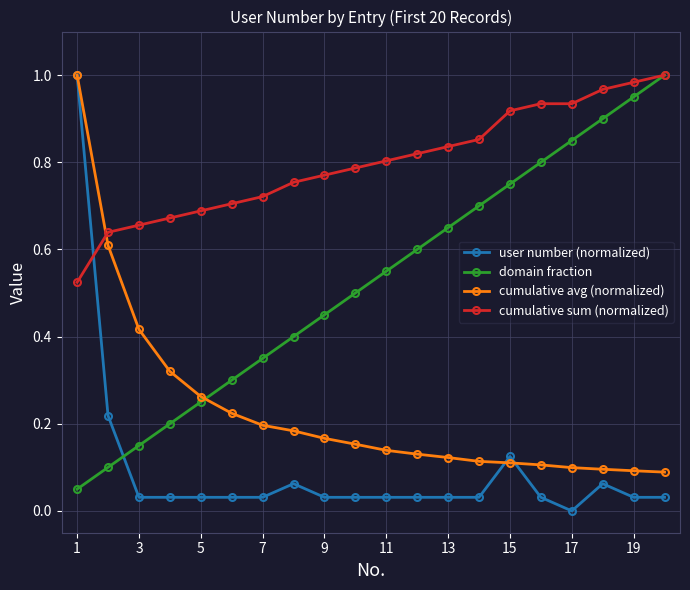

How many data points in user number (normalized) are above 0?

19